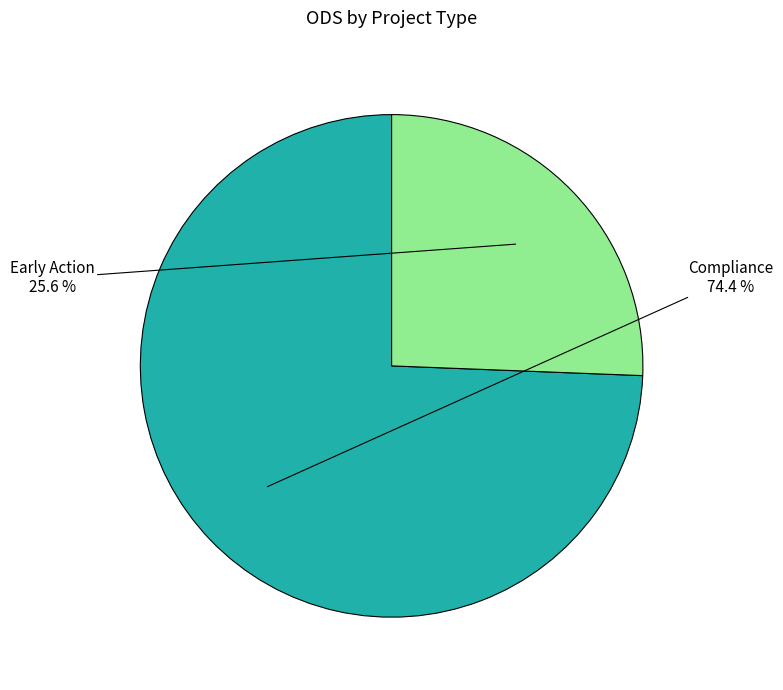

Is there any slice that represents more than half of the pie?

Yes